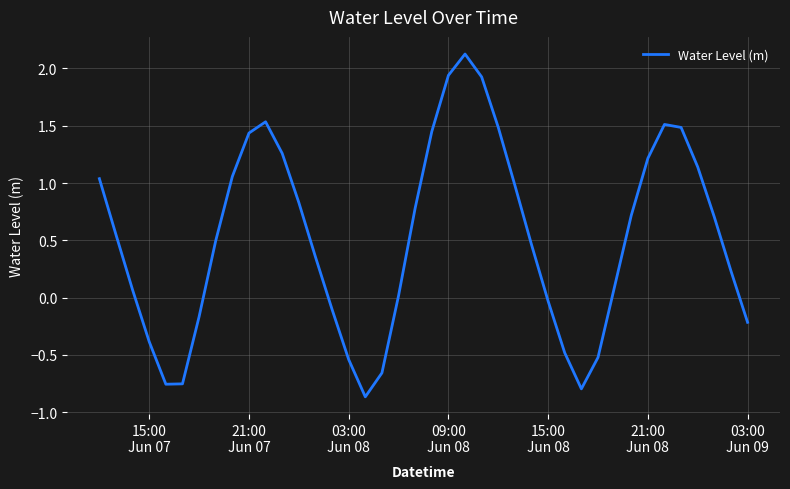

Is this an area chart (filled region under the line)?

No